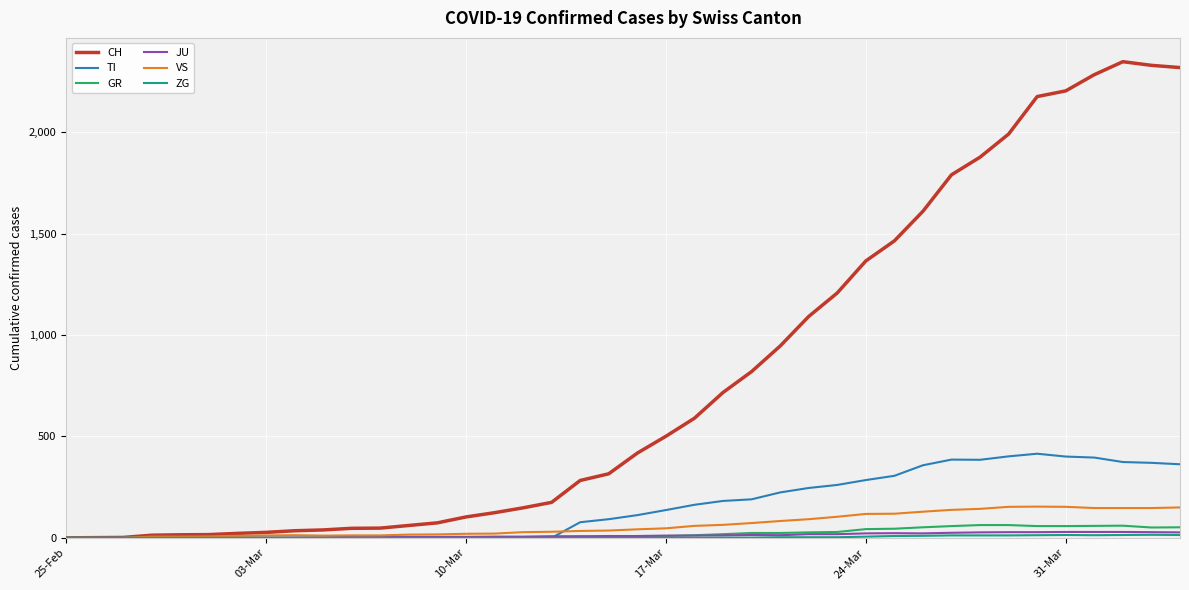

Which series has the largest total across all categories?

CH